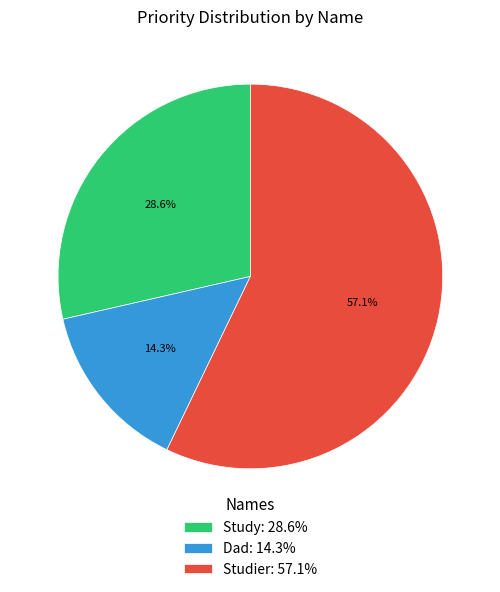

How many slices are in this pie chart?

3